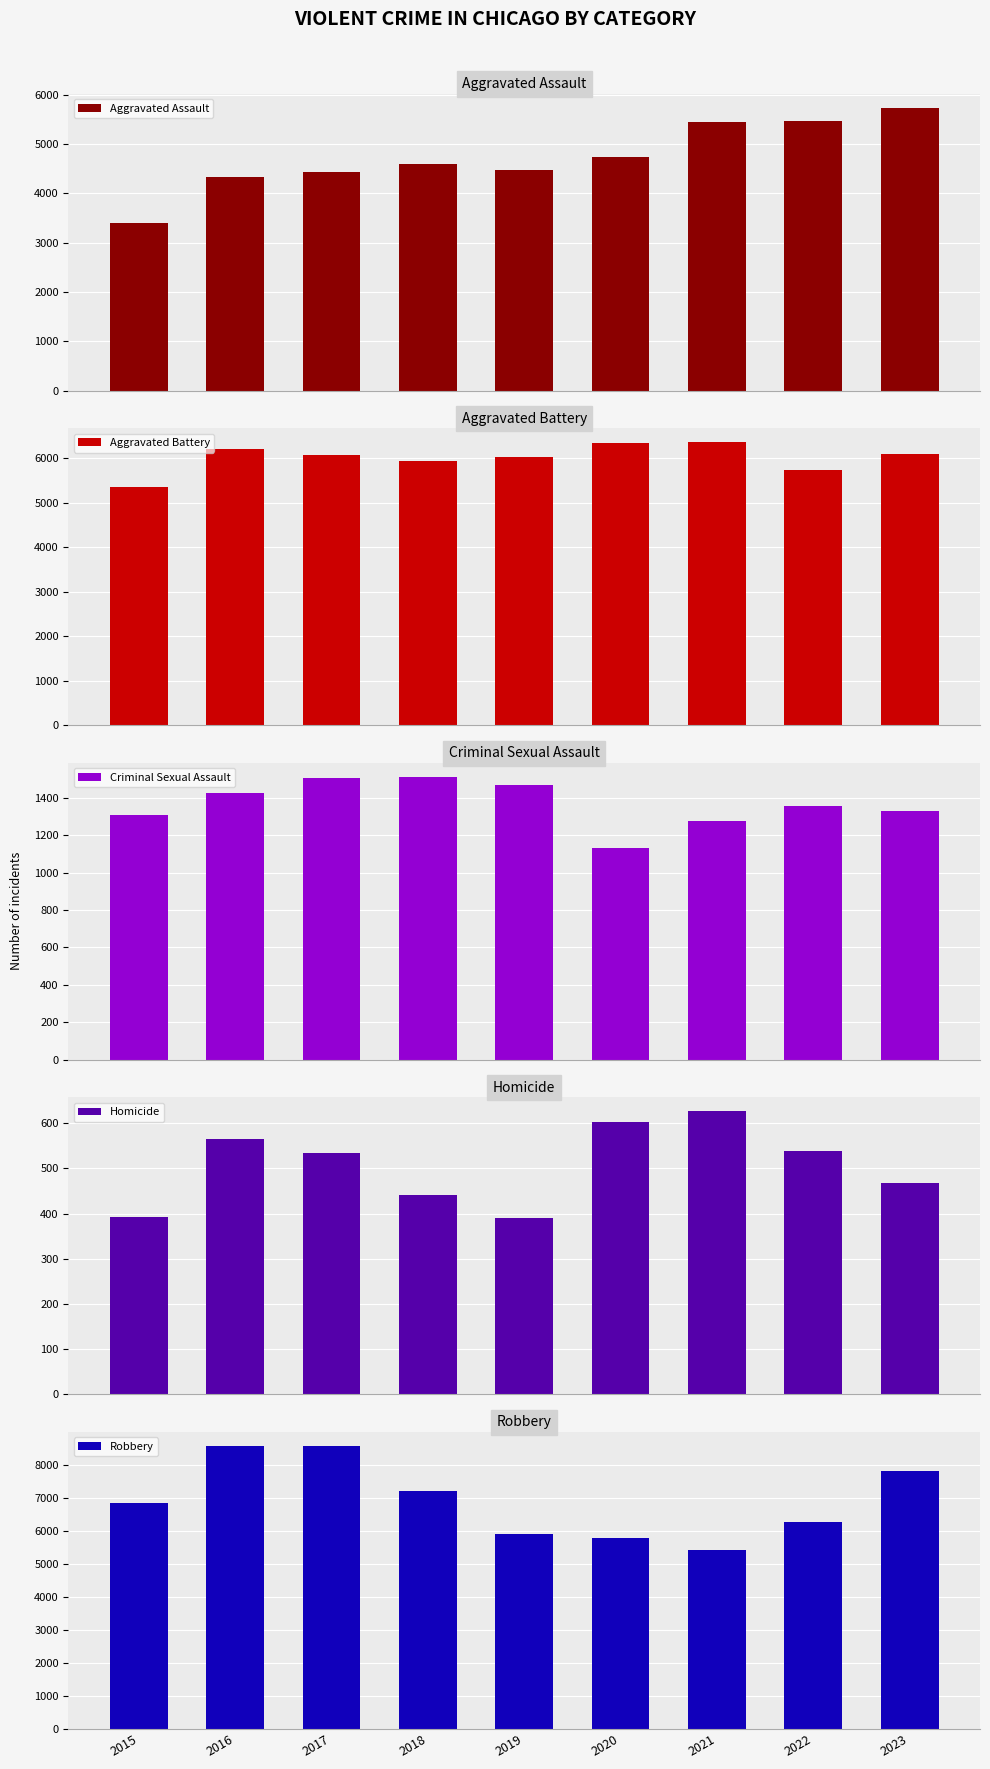

How many data points in Robbery are above 6824?

4